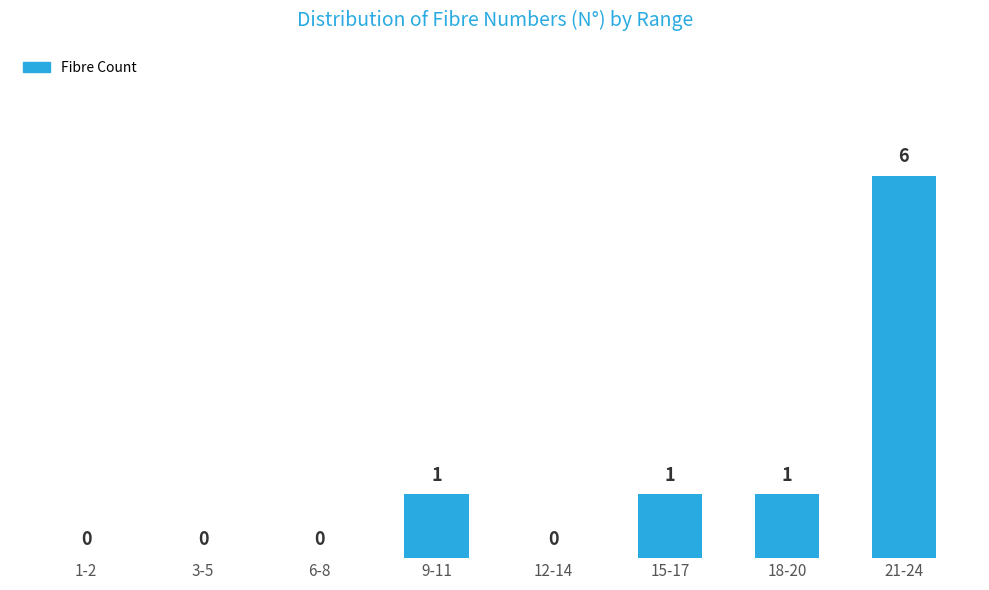

Reading left to right, transcribe all the data shown in this chart.

1-2=0	3-5=0	6-8=0	9-11=1	12-14=0	15-17=1	18-20=1	21-24=6